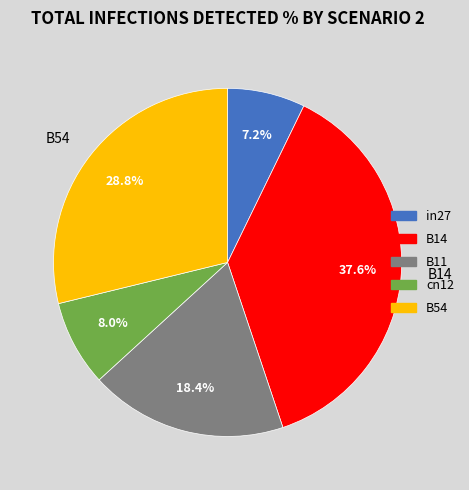

Which category has the biggest portion of the pie?

B14